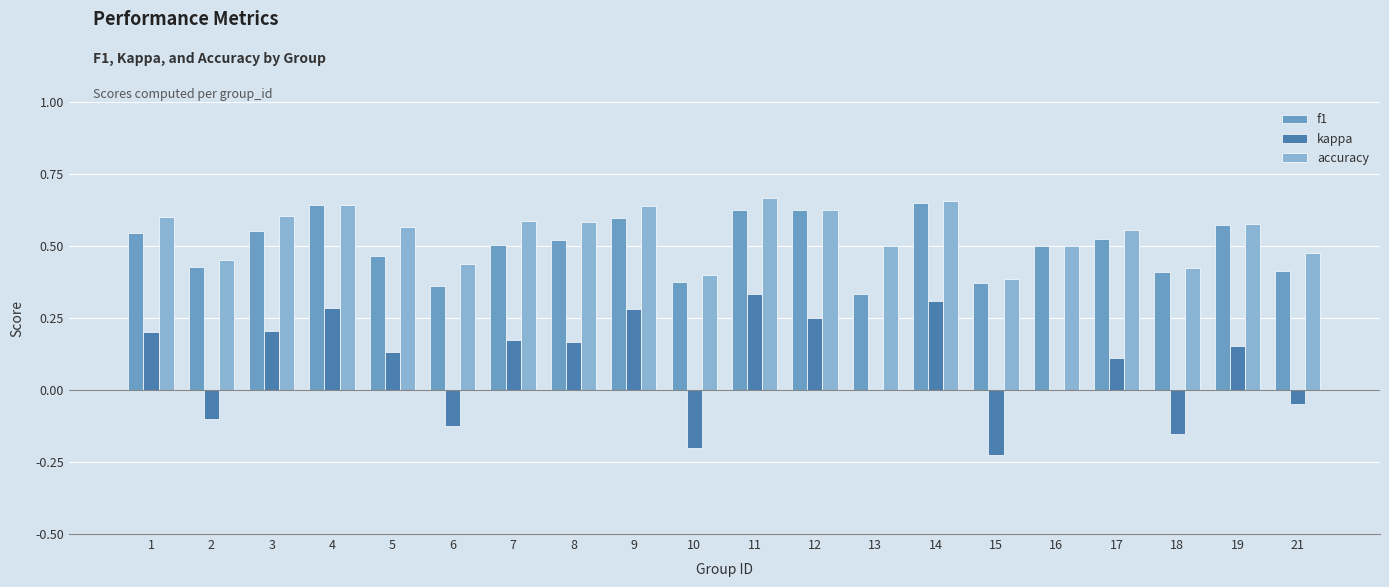

Is the value of accuracy at 7 greater than the value of kappa at 10?

Yes